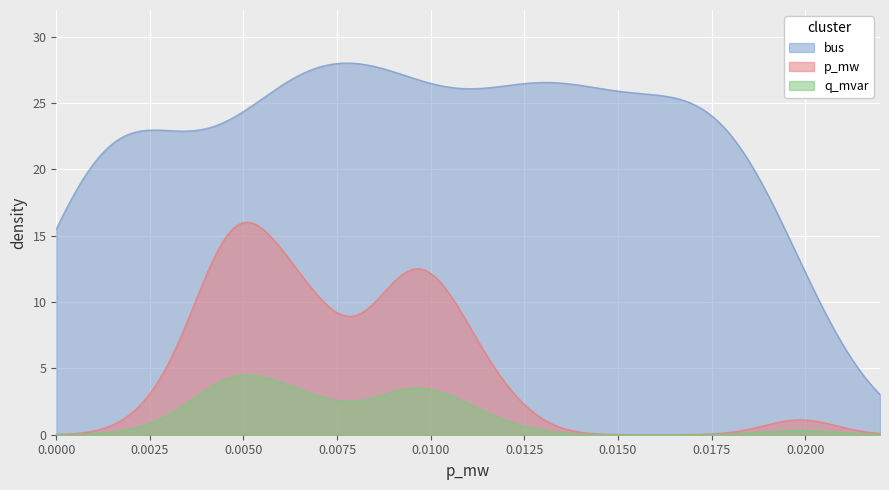

Which series has the largest range (max minus min)?

bus